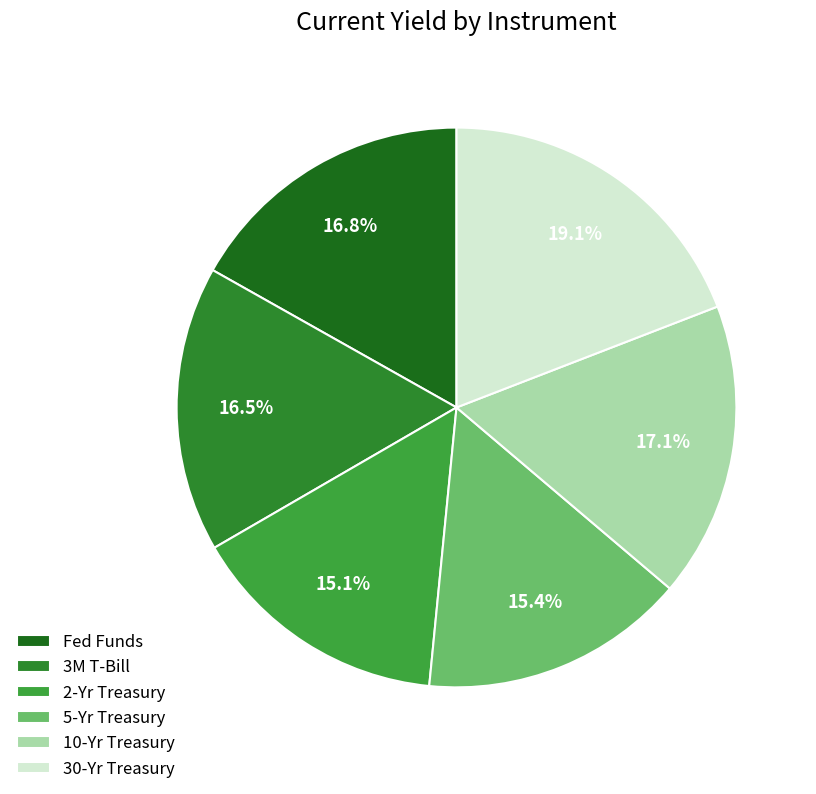

What is the ratio of the value at Fed Funds to the value at 5-Yr Treasury?

1.1